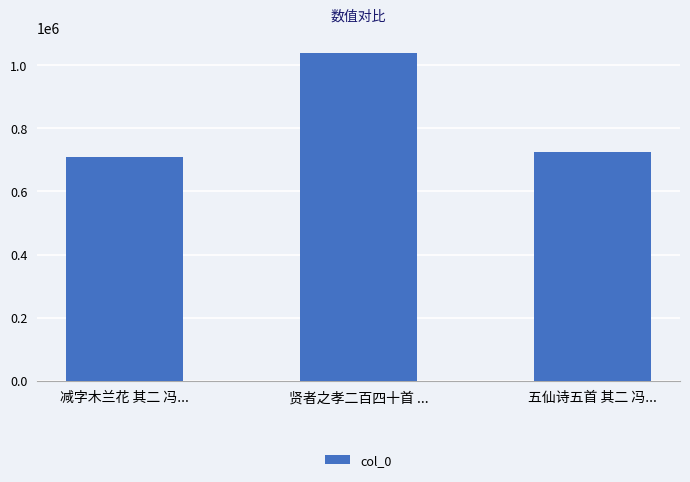

What value does the data have at 贤者之孝二百四十首 ..., to the nearest 50?

1037200